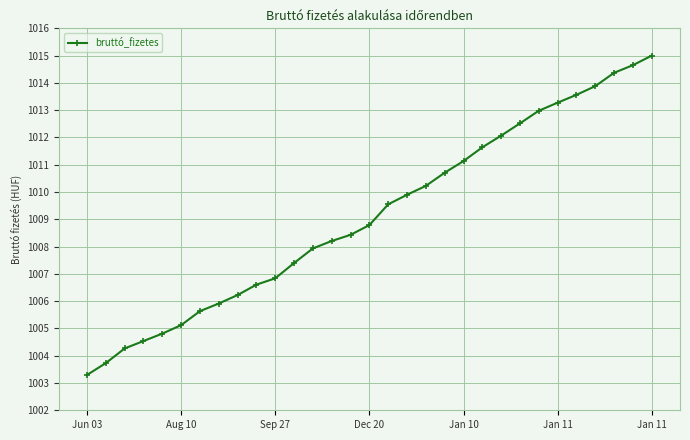

What is the smallest value displayed?

1003.3